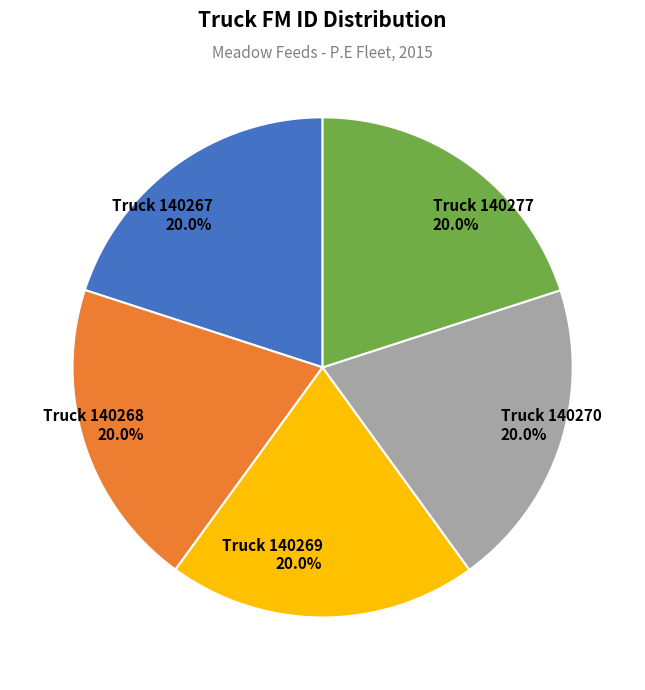

Does any single category account for the majority?

No